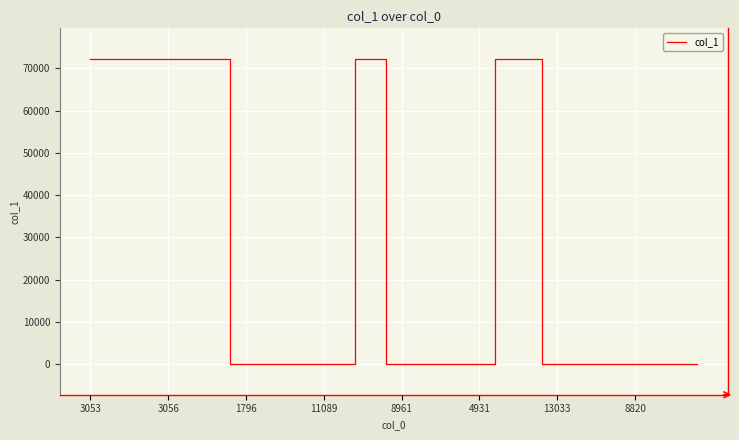

What is the maximum value shown in the chart?

72249